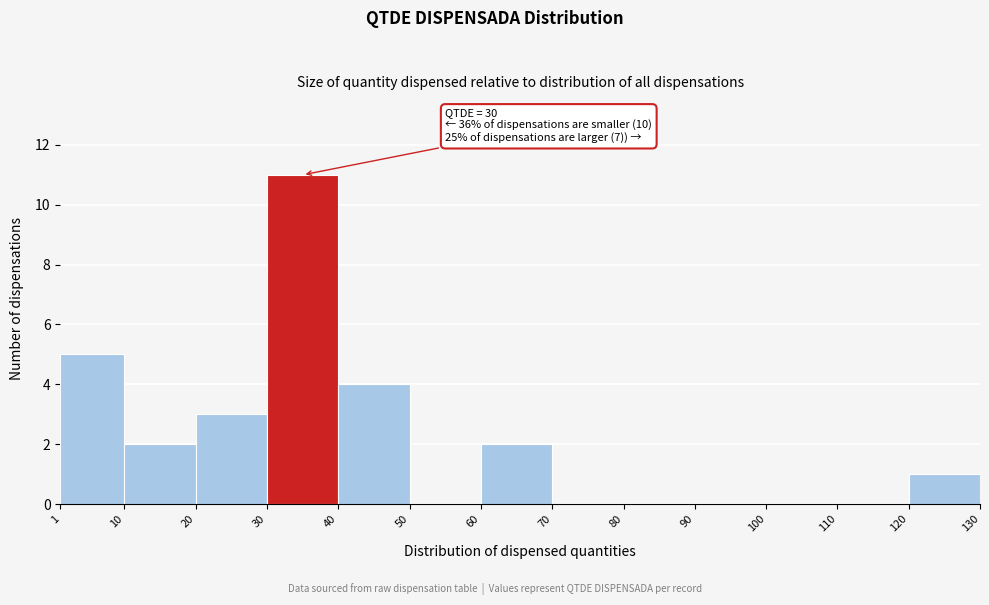

Which range on the x-axis has the tallest bar?

30 to 40